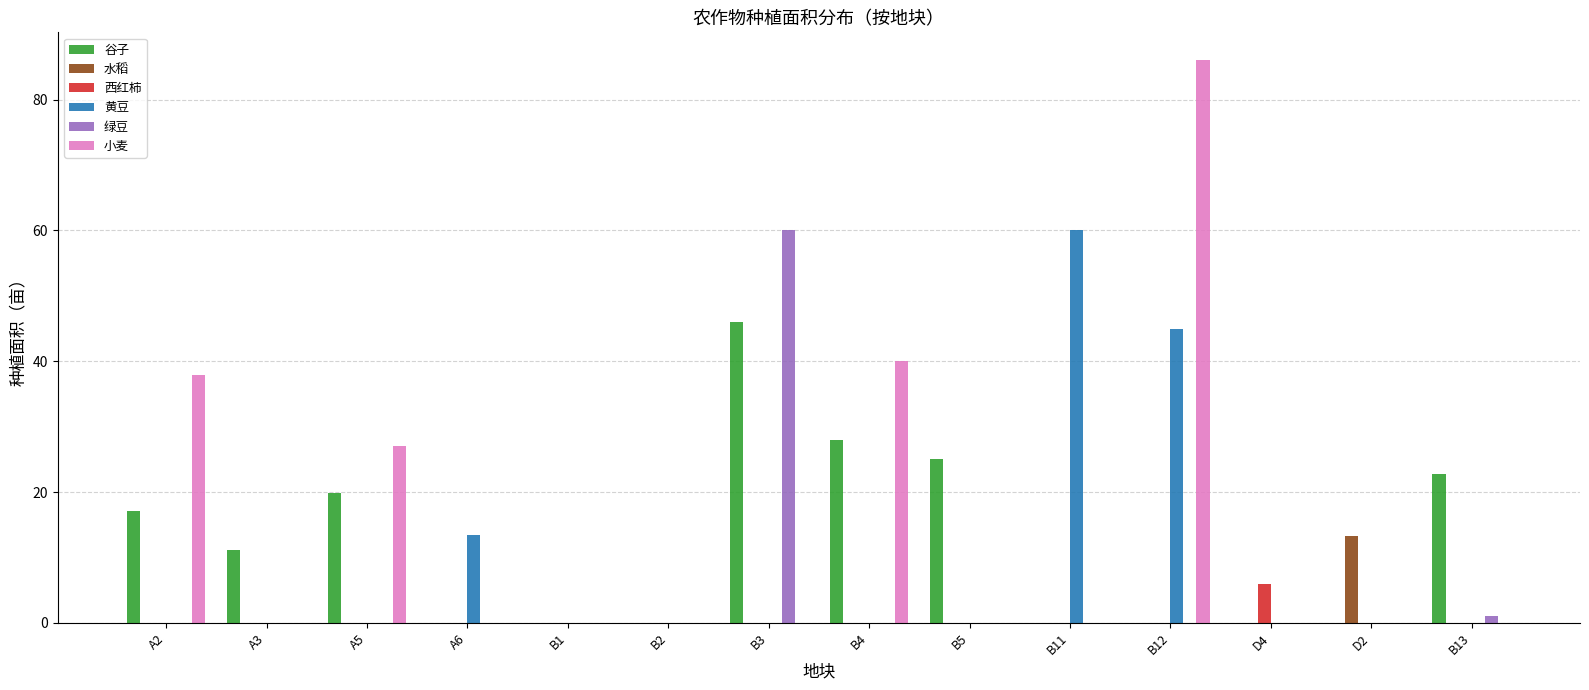

Between B12 and D2, which series saw the biggest shift?

小麦